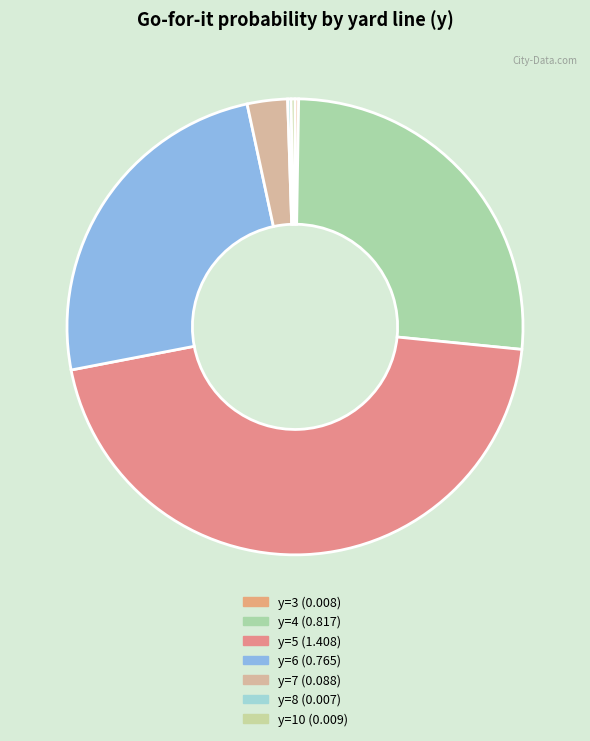

Is there a majority slice in this chart?

No